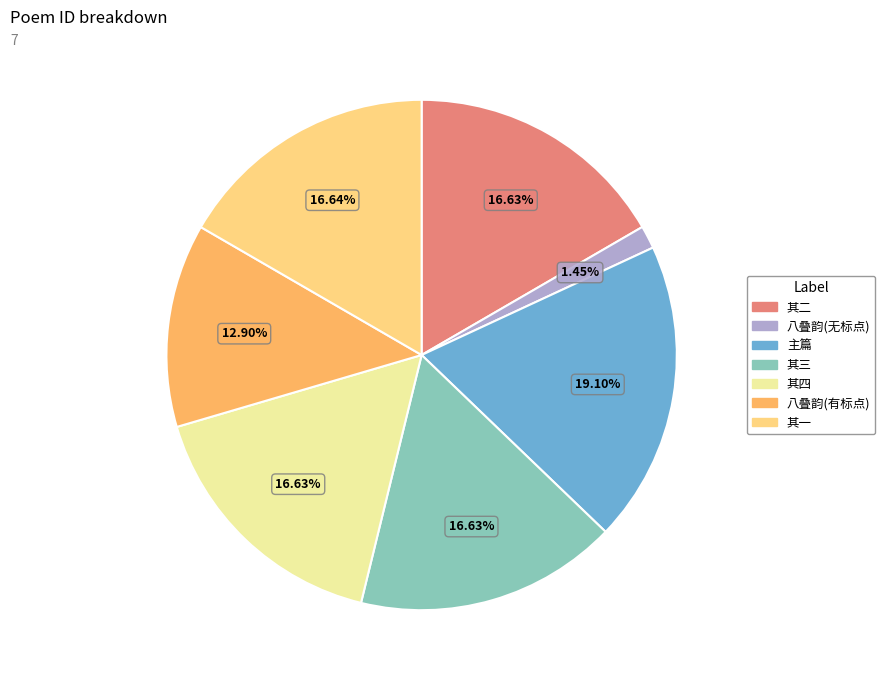

Is there a majority slice in this chart?

No